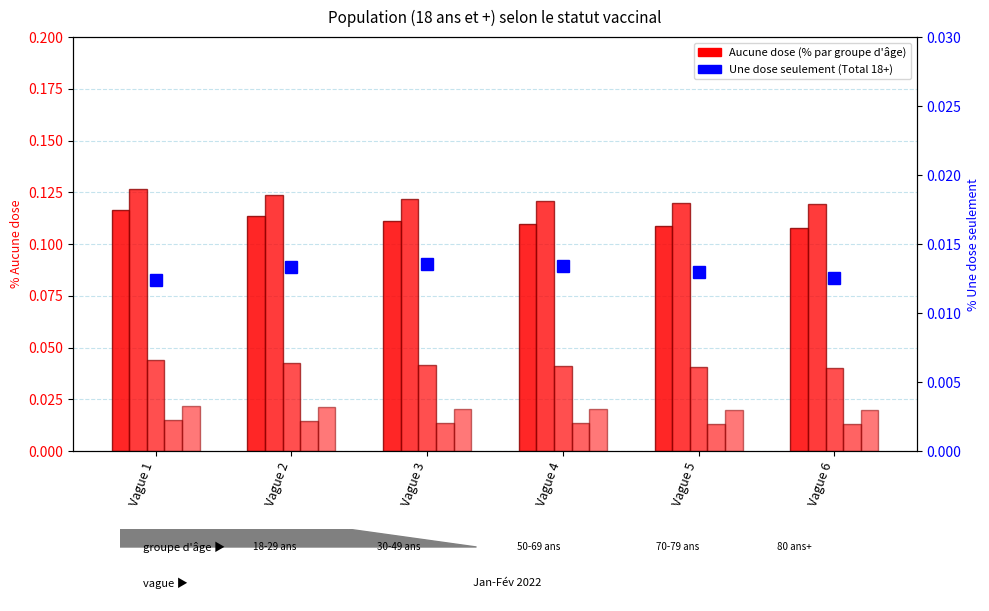

How many series are shown in this chart?

6